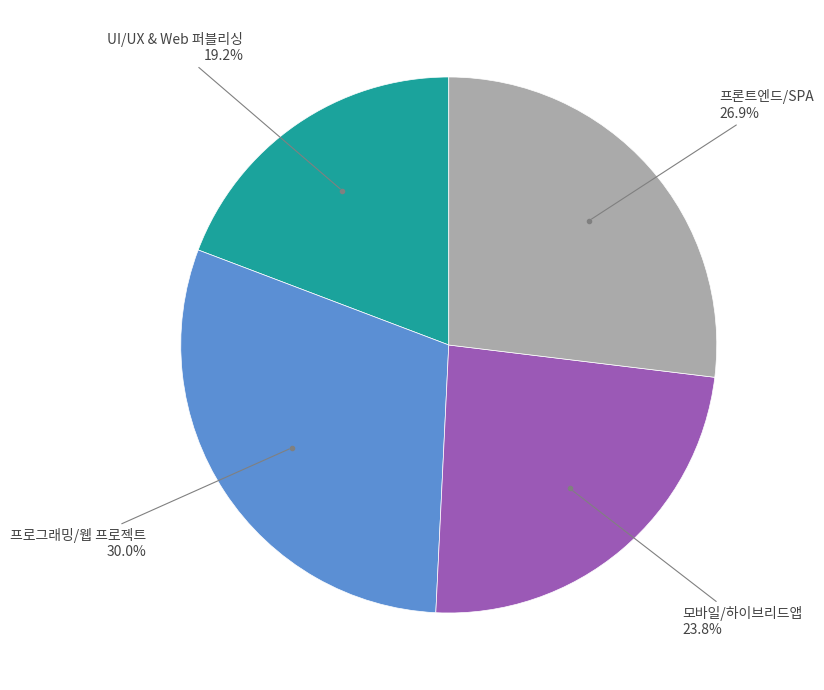

Is there a majority slice in this chart?

No